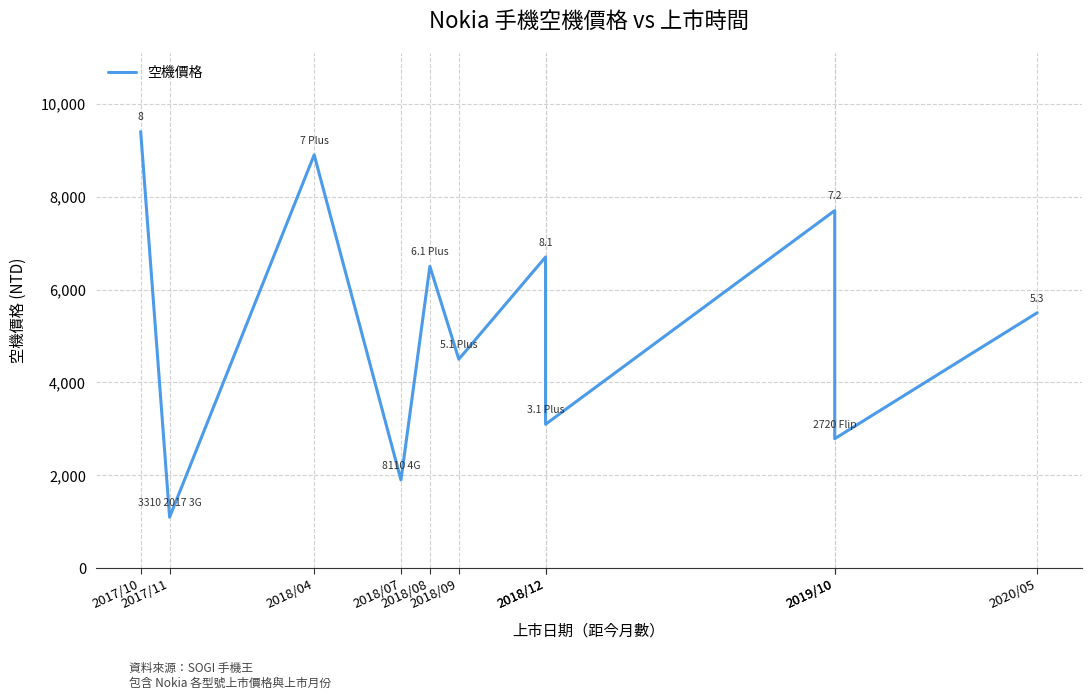

What is the maximum value shown in the chart?

9400